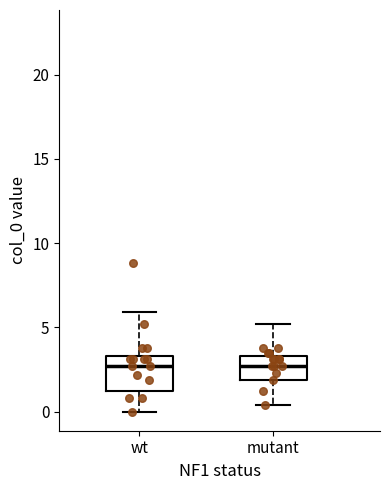

Comparing the boxes themselves (not the whiskers), which one is the tallest?

wt